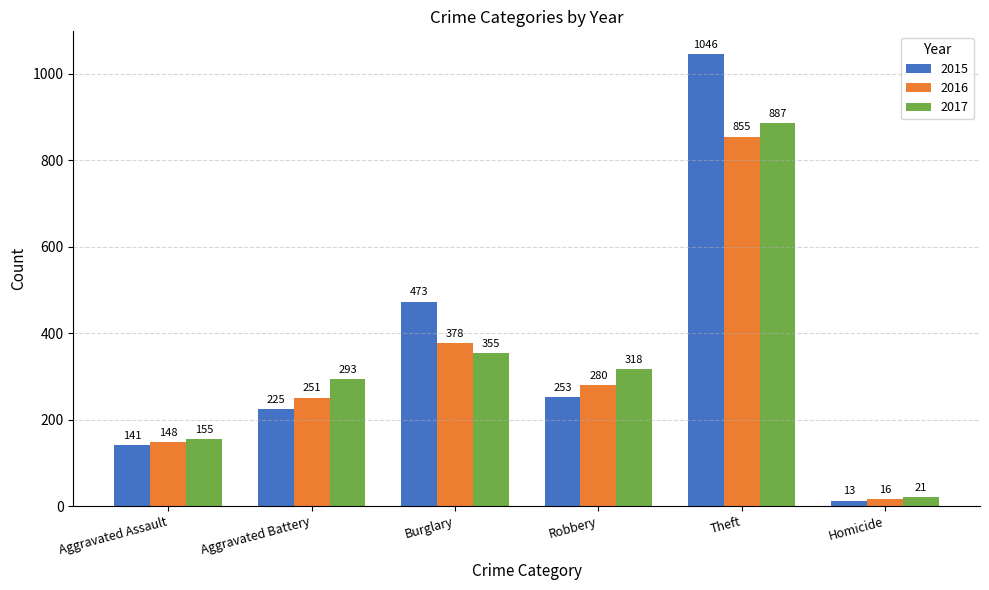

What is the total value across all series at Robbery?

851